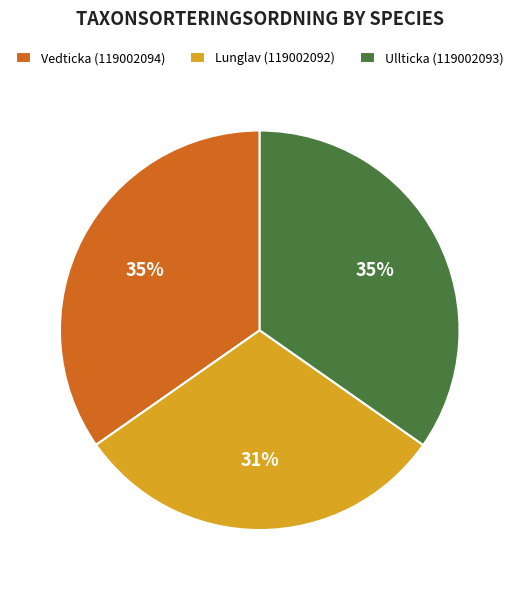

What is the ratio of the value at Ullticka (119002093) to the value at Vedticka (119002094)?

1.0